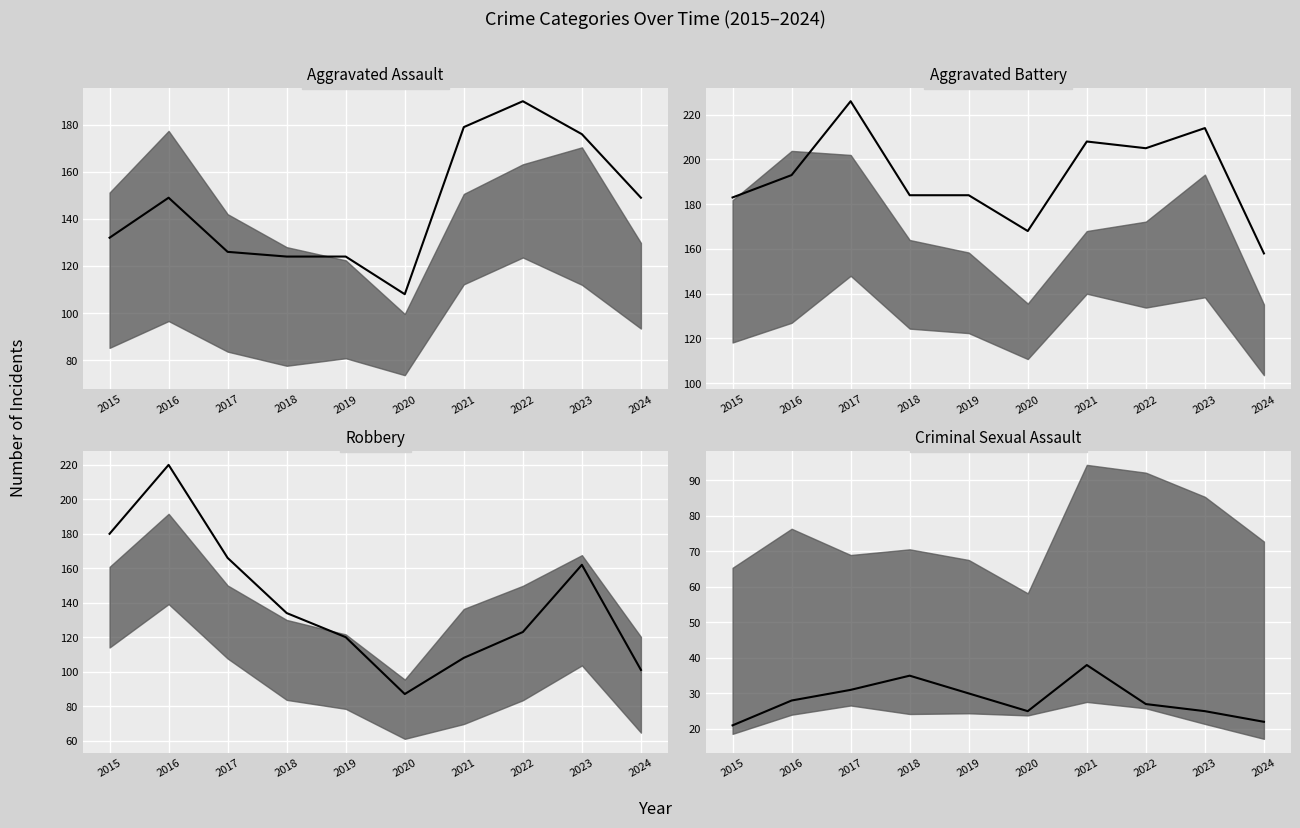

Which has a higher value, 2019 or 2021?

2021